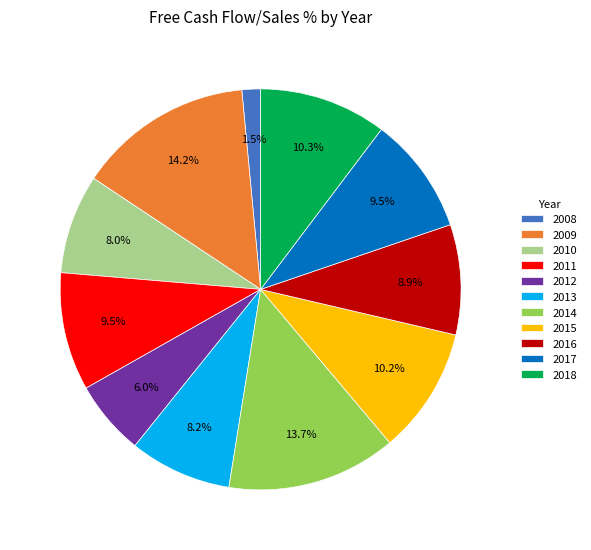

How many segments does this pie chart have?

11